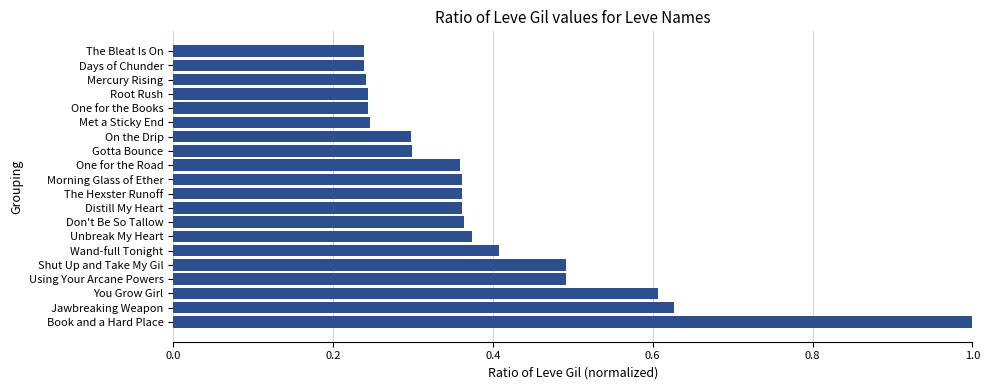

What is the sum of the values at Mercury Rising and On the Drip?

0.5